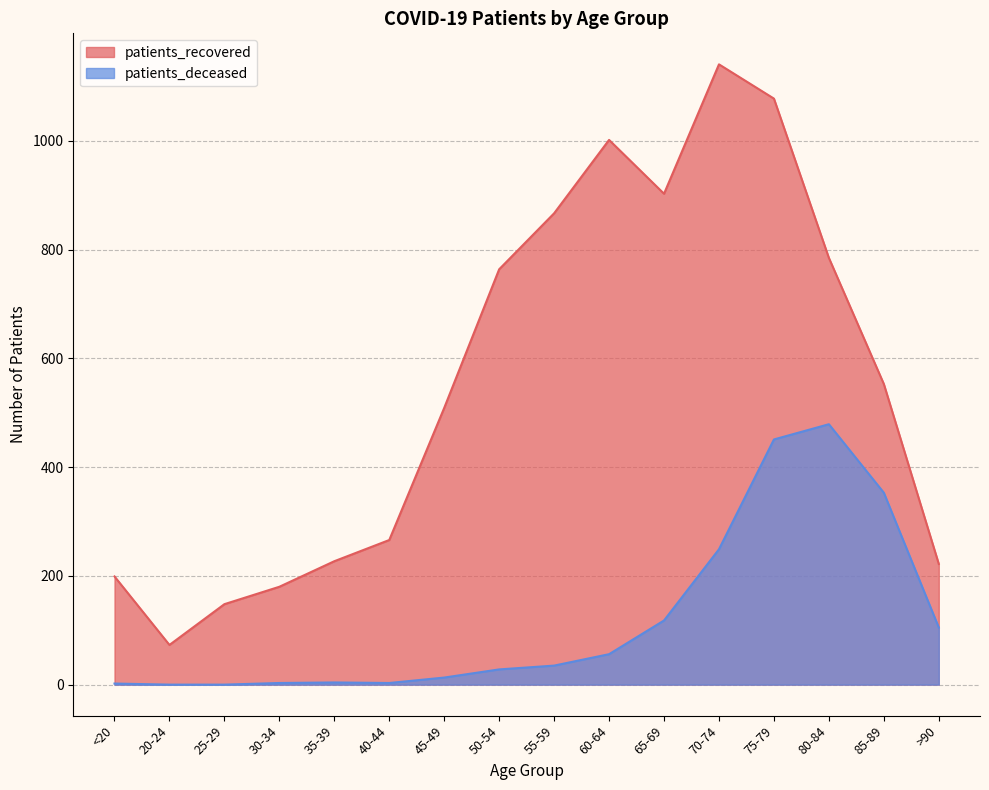

Read the patients_recovered value at 85-89, to the nearest 100.

600